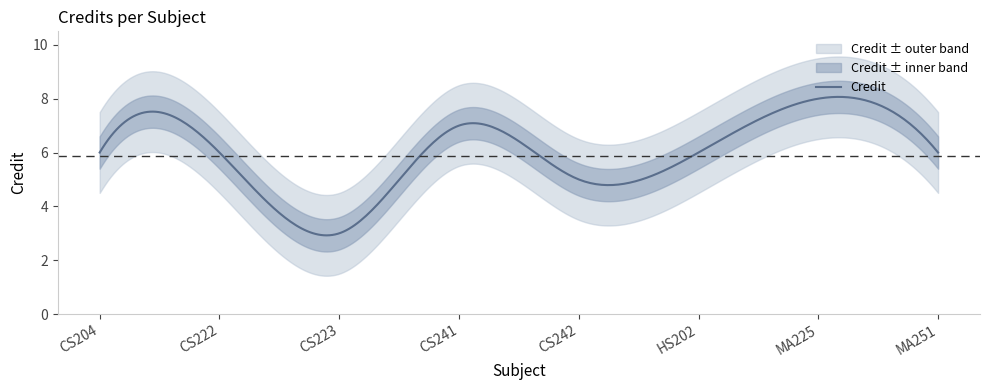

How many lines are shown in the chart?

1